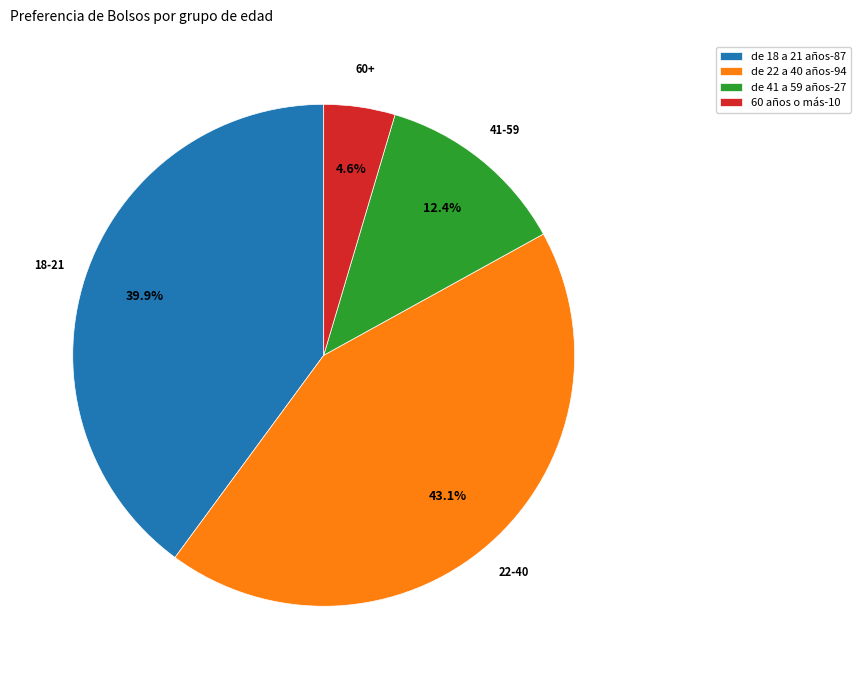

How many segments does this pie chart have?

4